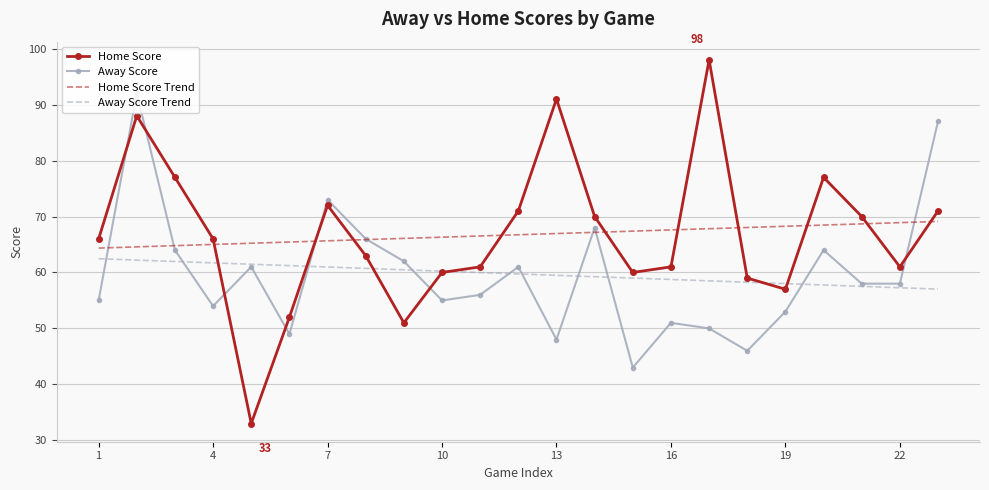

What is the sum of all Home Score Trend values?

1535.0